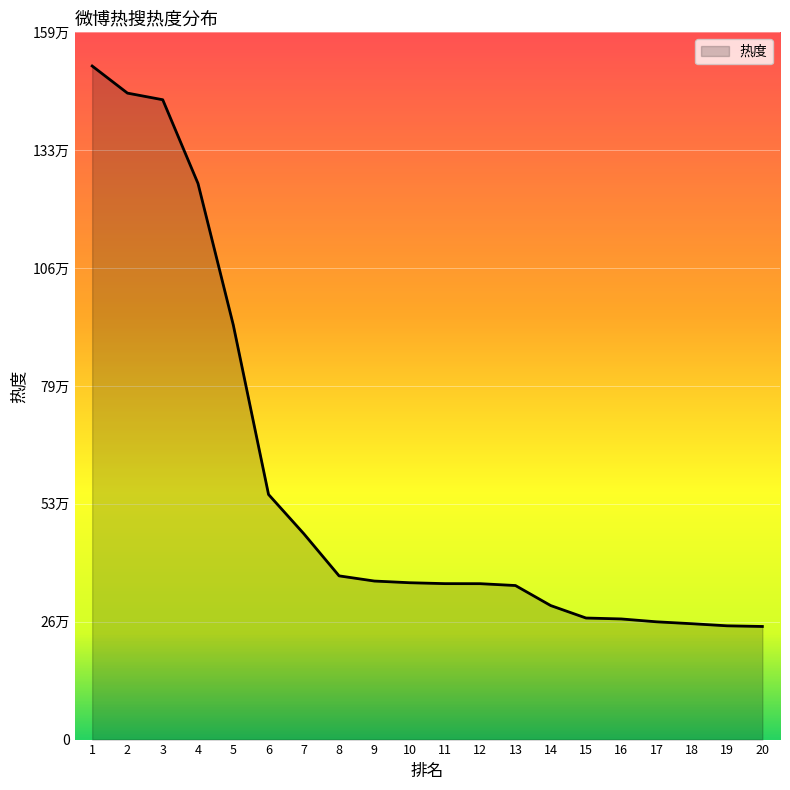

How many series are shown in this chart?

1